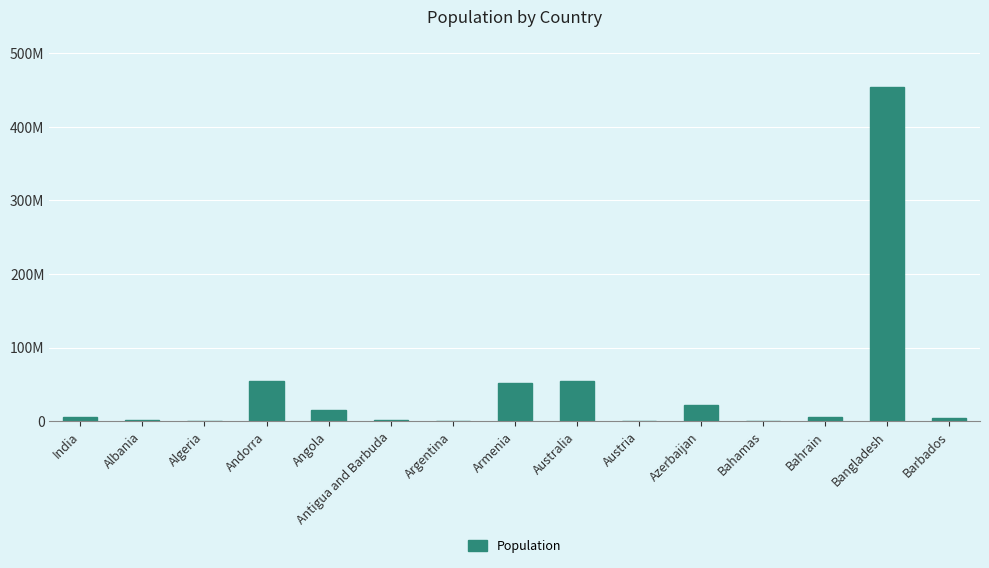

Read the value at Bahamas.

215120